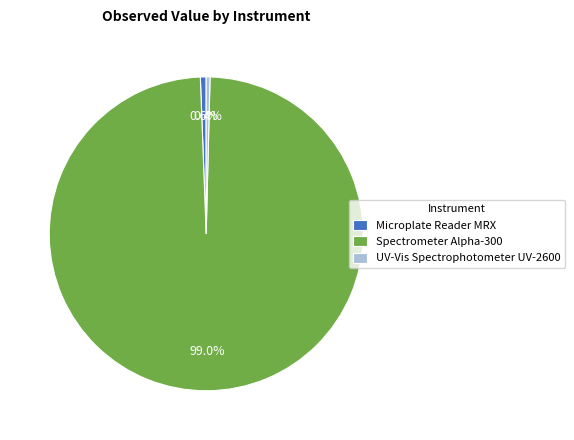

To the nearest percent, what is the difference between the largest and smallest slice percentages?

99%